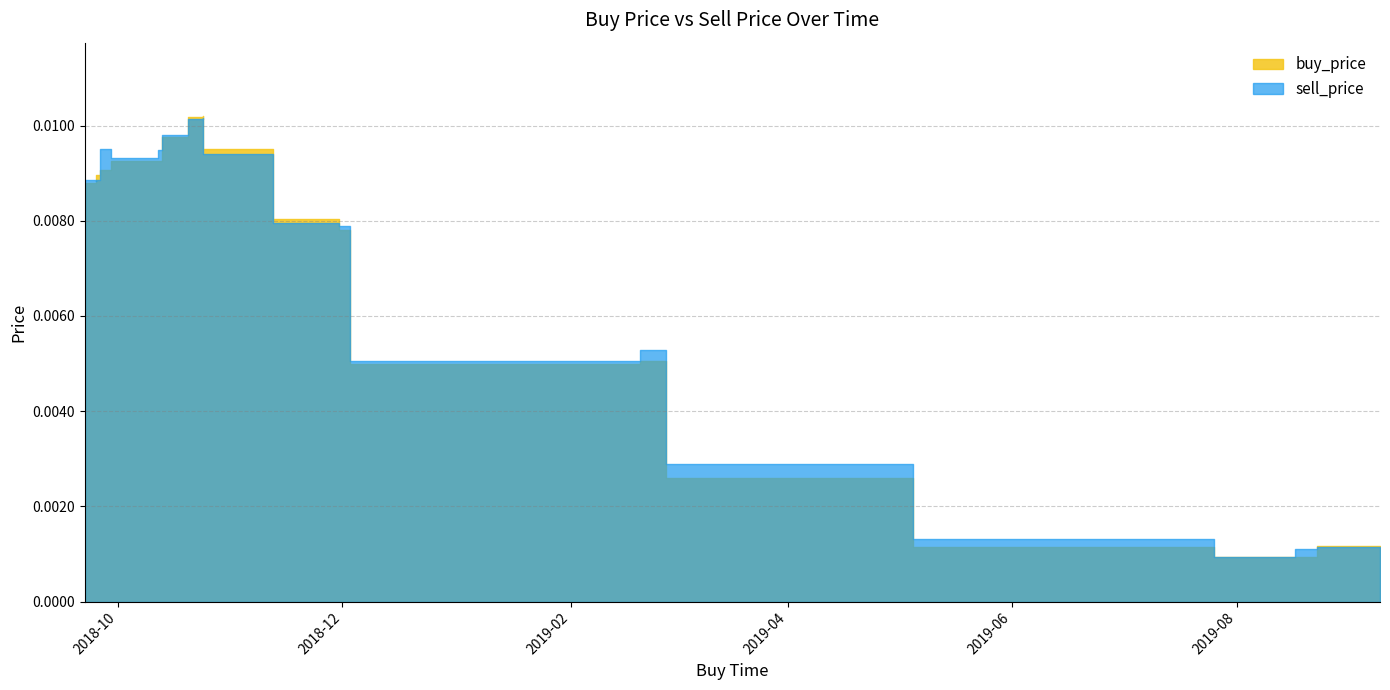

The value of buy_price at 2019-07-26 is 0.0. True or false?

True